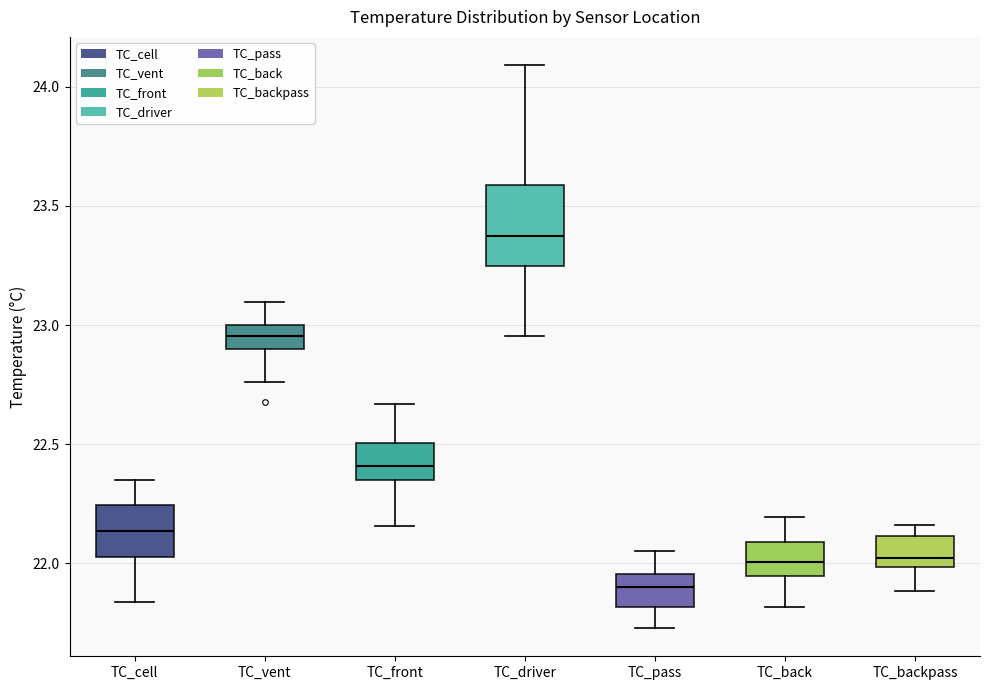

Comparing the boxes themselves (not the whiskers), which one is the tallest?

TC_driver